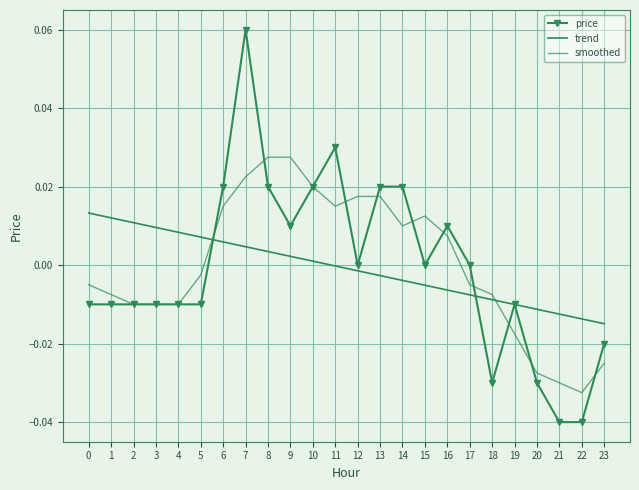

Rank the categories by price value from lowest to highest.

21, 22, 18, 20, 23, 0, 1, 2, 3, 4, 5, 19, 12, 15, 17, 9, 16, 6, 8, 10, 13, 14, 11, 7